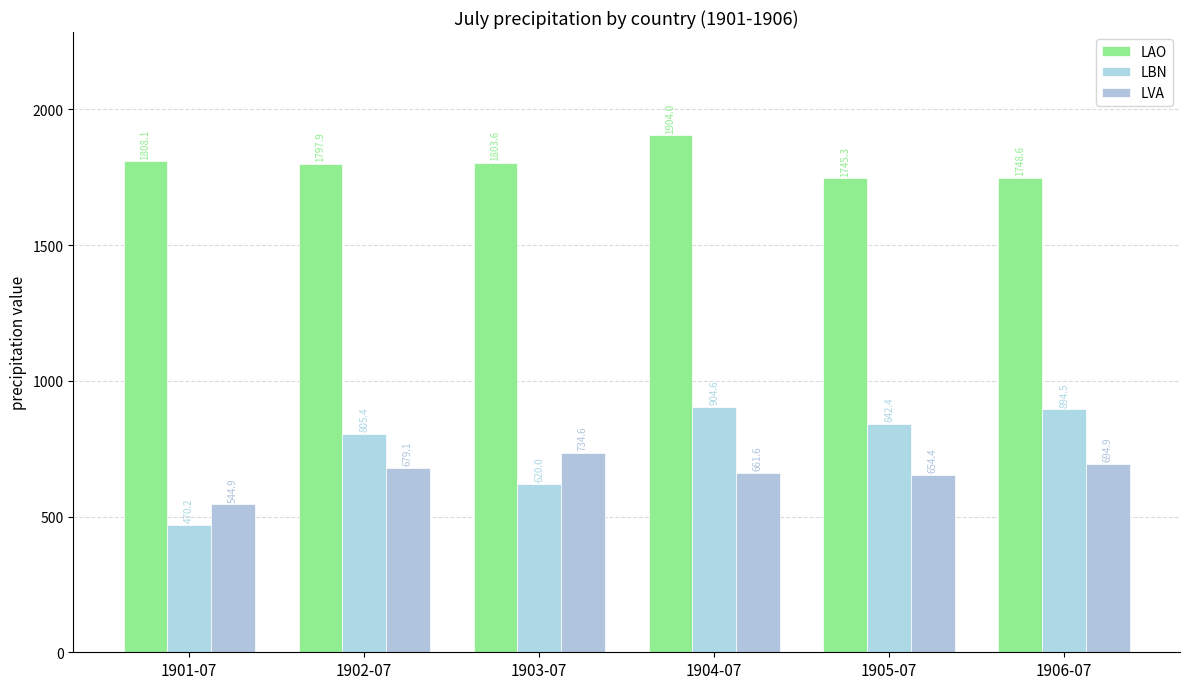

How many data points in LBN are less than 842?

3